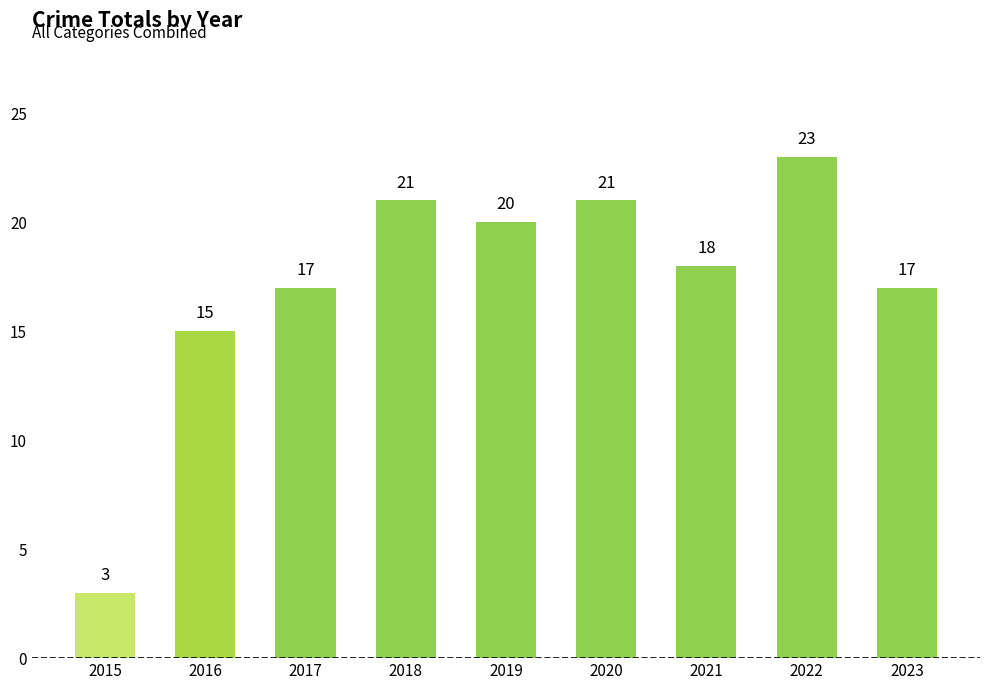

At which label is the value closest to 13?

2016